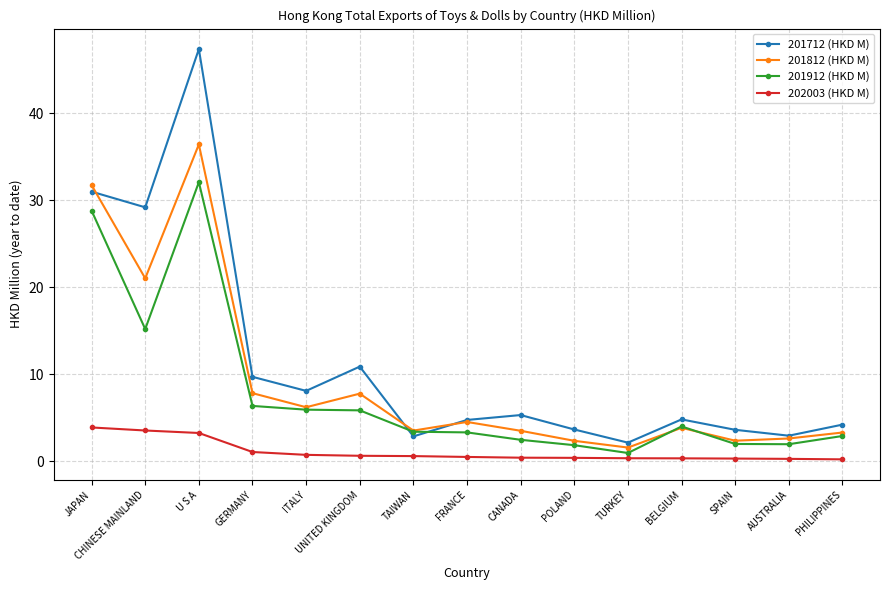

Does the chart have visible grid lines?

Yes